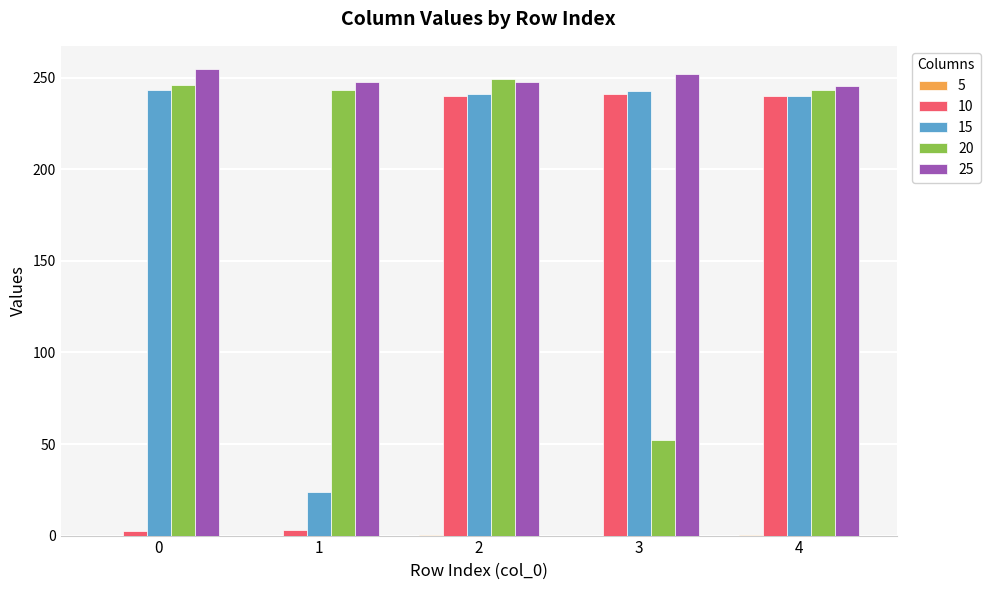

The value of 10 at 4 is 143.0. True or false?

False